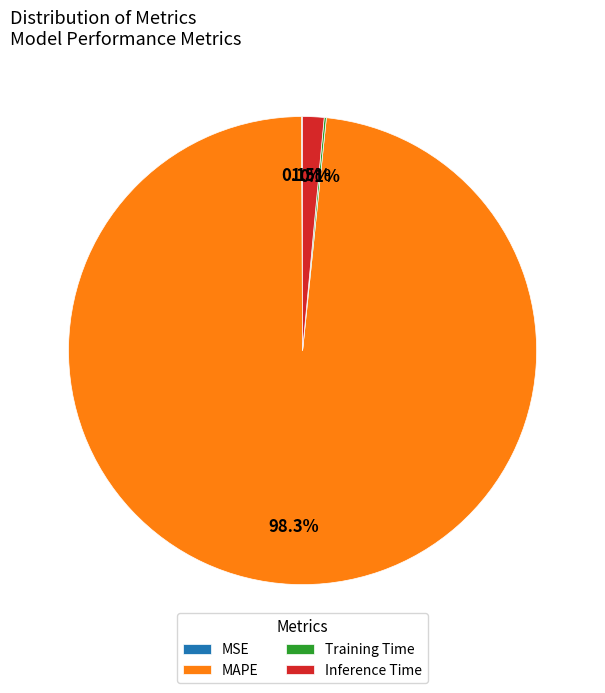

Is it true that MAPE is 93% of the pie?

False